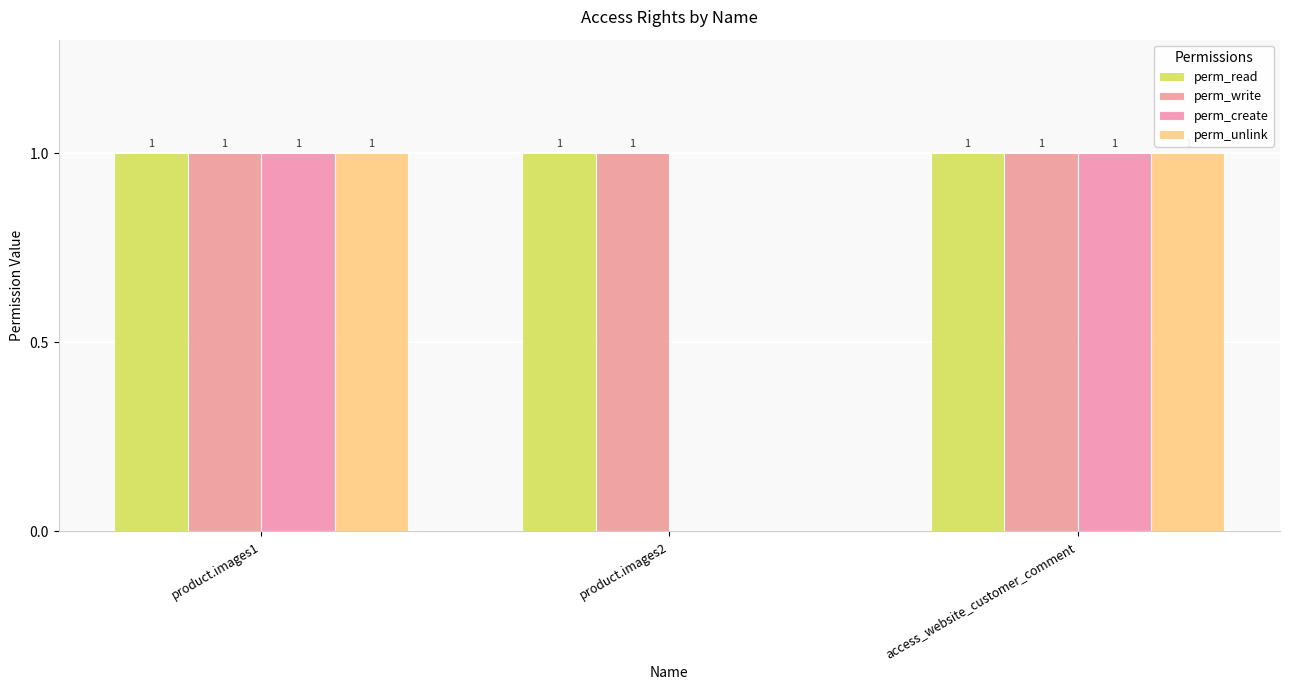

Are the bars grouped side by side (vs. stacked)?

Yes